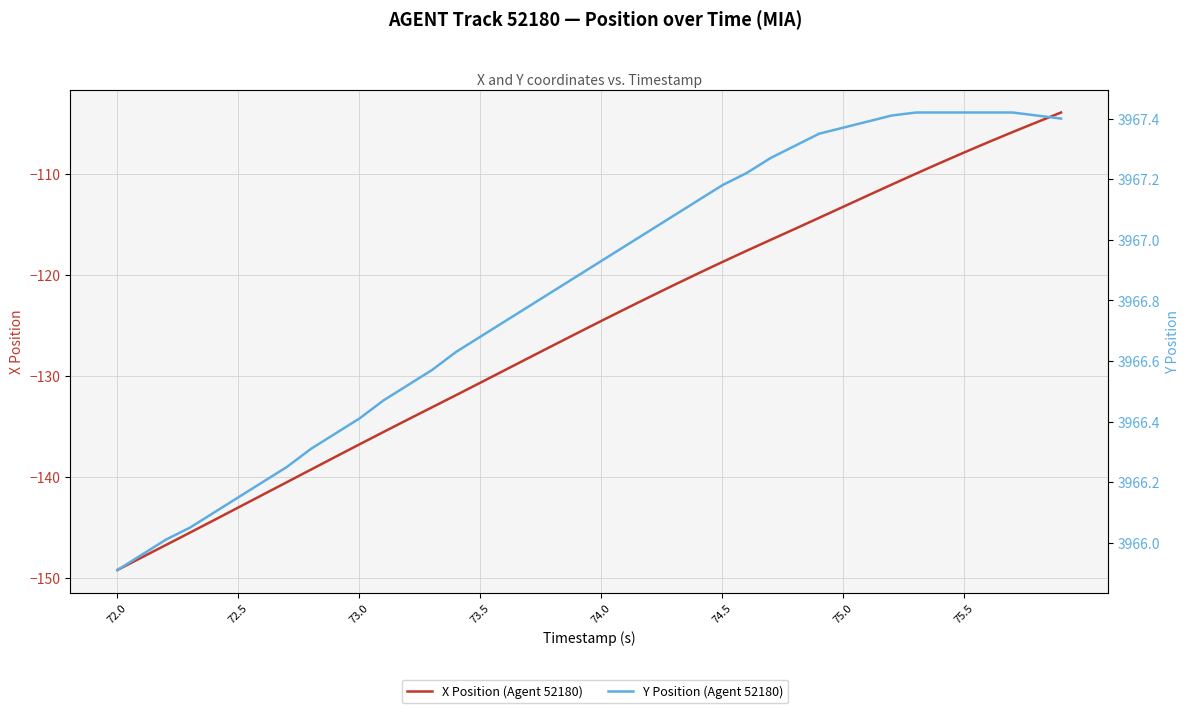

How many lines are shown in the chart?

2